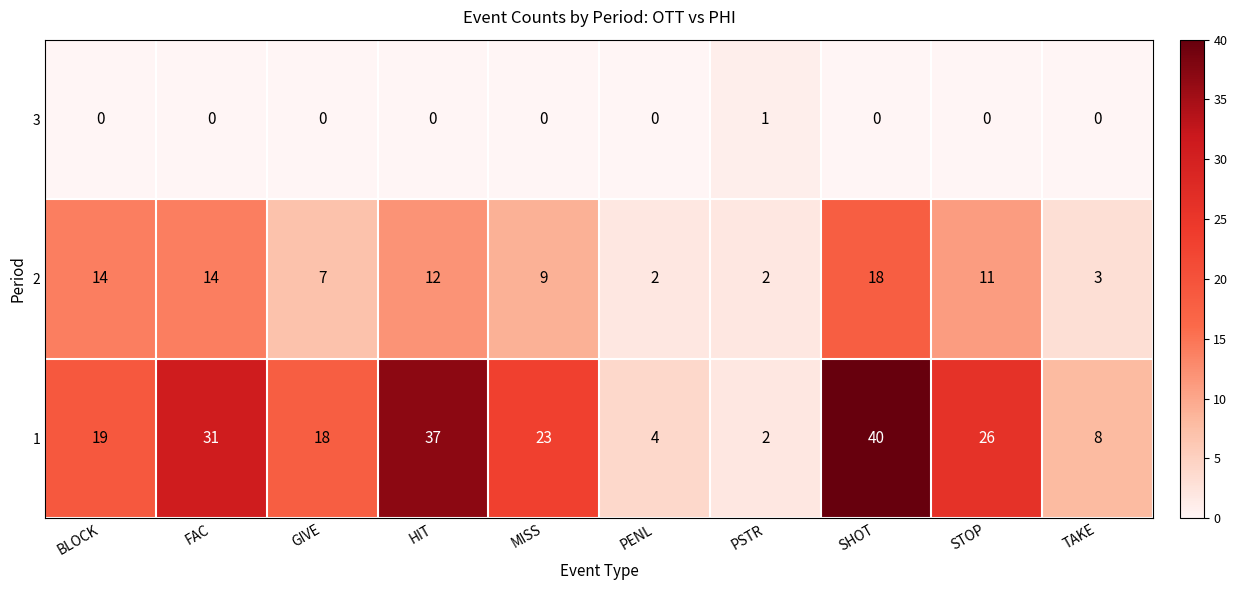

How many values in the 1 series are below 23?

5